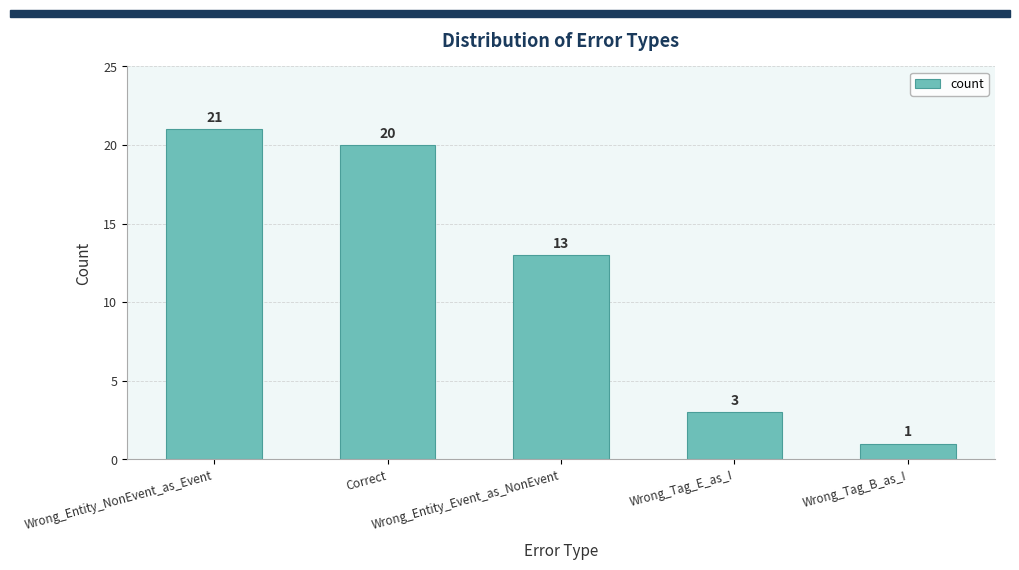

Is it true that the value at Correct is 20?

True